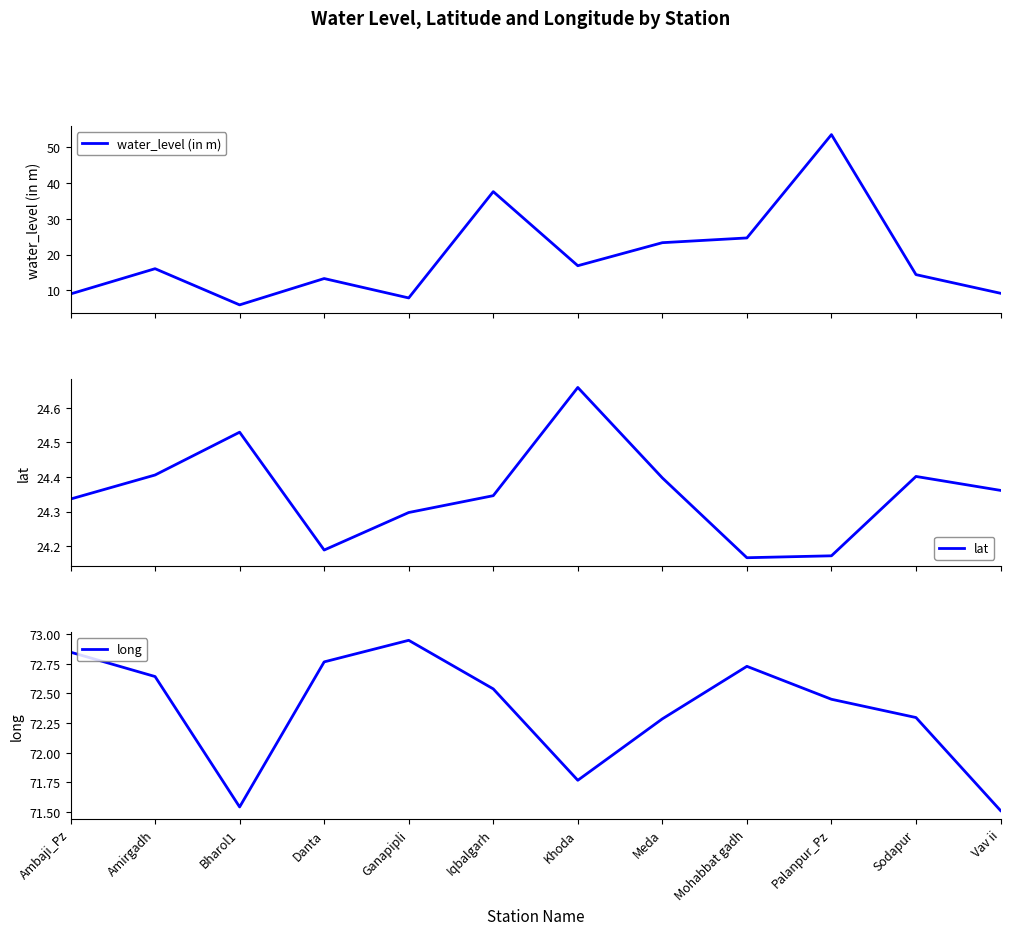

Is this an area chart (filled region under the line)?

No